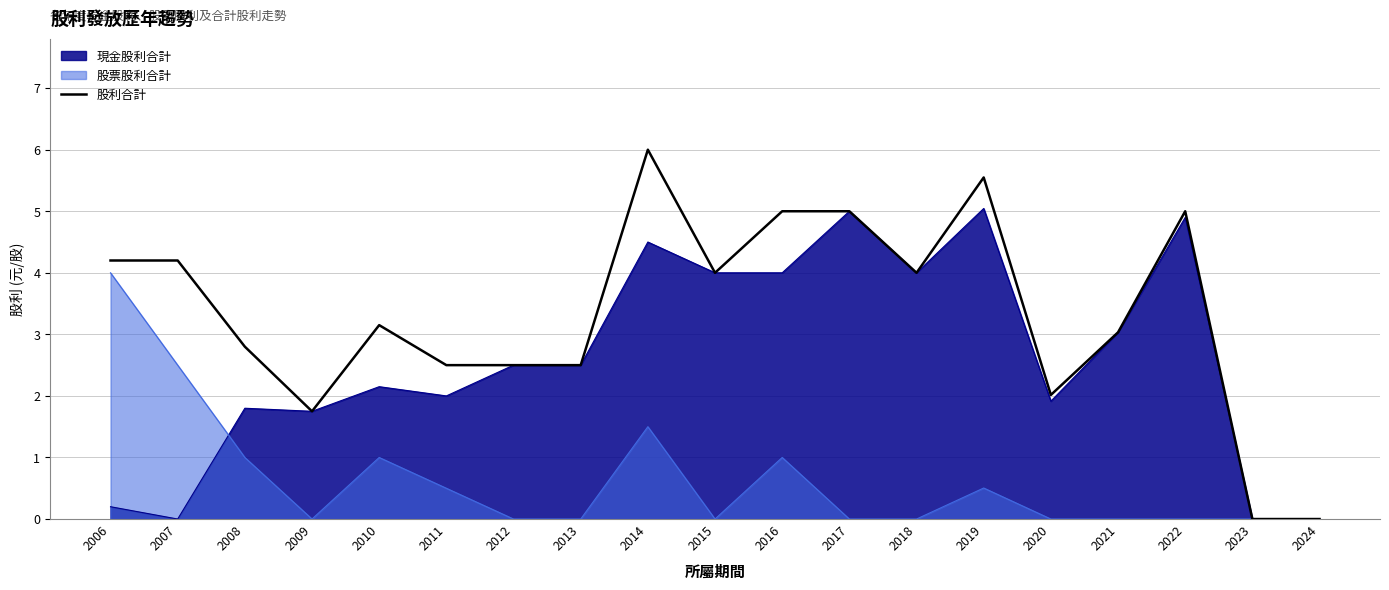

True or false: the data shows 3.7 at 2012.

False